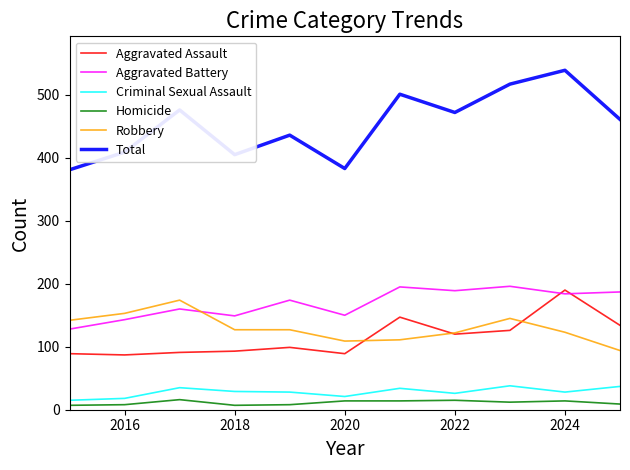

What is the highest value of the Total series?

539